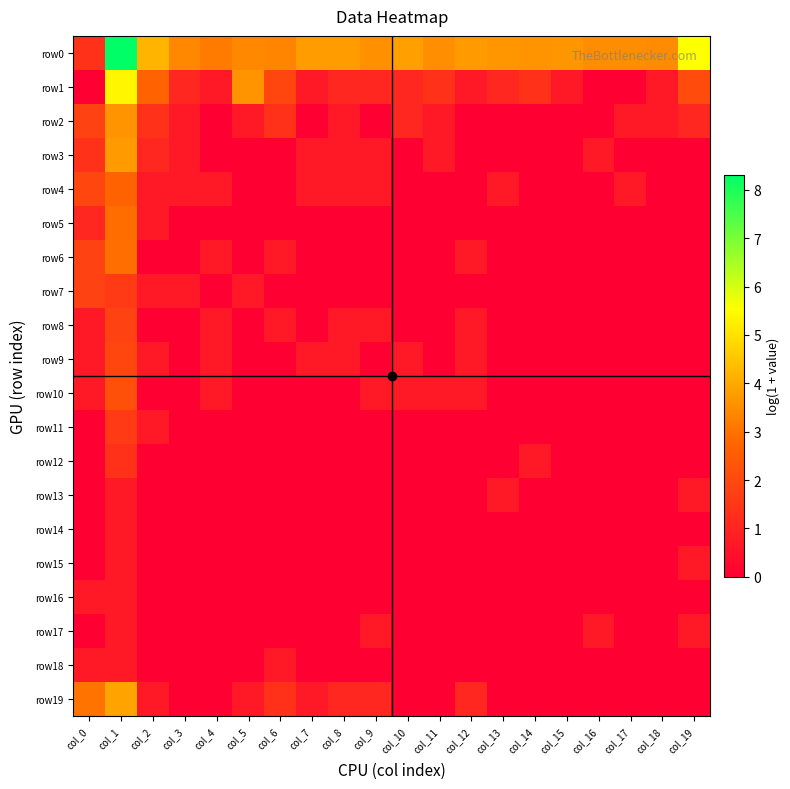

Reading right to left, what are all the values shown in this chart?

row0: col_19=5.5	col_18=3.5	col_17=3.5	col_16=3.5	col_15=3.6	col_14=3.6	col_13=3.6	col_12=3.7	col_11=3.5	col_10=3.8	col_9=3.6	col_8=3.8	col_7=3.8	col_6=3.3	col_5=3.4	col_4=3.2	col_3=3.4	col_2=4.2	col_1=8.3	col_0=1.4
row1: col_19=2.1	col_18=0.7	col_17=0.0	col_16=0.0	col_15=0.7	col_14=1.4	col_13=1.1	col_12=0.7	col_11=1.4	col_10=1.1	col_9=1.1	col_8=1.1	col_7=0.7	col_6=1.9	col_5=3.6	col_4=0.7	col_3=1.1	col_2=2.7	col_1=5.4	col_0=0.0
row2: col_19=1.1	col_18=0.7	col_17=0.7	col_16=0.0	col_15=0.0	col_14=0.0	col_13=0.0	col_12=0.0	col_11=0.7	col_10=1.1	col_9=0.0	col_8=0.7	col_7=0.0	col_6=1.4	col_5=0.7	col_4=0.0	col_3=0.7	col_2=1.4	col_1=3.6	col_0=1.8
row3: col_19=0.0	col_18=0.0	col_17=0.0	col_16=0.7	col_15=0.0	col_14=0.0	col_13=0.0	col_12=0.0	col_11=0.7	col_10=0.0	col_9=0.7	col_8=0.7	col_7=0.7	col_6=0.0	col_5=0.0	col_4=0.0	col_3=0.7	col_2=1.1	col_1=3.7	col_0=1.4
row4: col_19=0.0	col_18=0.0	col_17=0.7	col_16=0.0	col_15=0.0	col_14=0.0	col_13=0.7	col_12=0.0	col_11=0.0	col_10=0.0	col_9=0.7	col_8=0.7	col_7=0.7	col_6=0.0	col_5=0.0	col_4=0.7	col_3=0.7	col_2=0.7	col_1=2.7	col_0=1.9
row5: col_19=0.0	col_18=0.0	col_17=0.0	col_16=0.0	col_15=0.0	col_14=0.0	col_13=0.0	col_12=0.0	col_11=0.0	col_10=0.0	col_9=0.0	col_8=0.0	col_7=0.0	col_6=0.0	col_5=0.0	col_4=0.0	col_3=0.0	col_2=0.7	col_1=2.9	col_0=1.1
row6: col_19=0.0	col_18=0.0	col_17=0.0	col_16=0.0	col_15=0.0	col_14=0.0	col_13=0.0	col_12=0.7	col_11=0.0	col_10=0.0	col_9=0.0	col_8=0.0	col_7=0.0	col_6=0.7	col_5=0.0	col_4=0.7	col_3=0.0	col_2=0.0	col_1=2.9	col_0=1.8
row7: col_19=0.0	col_18=0.0	col_17=0.0	col_16=0.0	col_15=0.0	col_14=0.0	col_13=0.0	col_12=0.0	col_11=0.0	col_10=0.0	col_9=0.0	col_8=0.0	col_7=0.0	col_6=0.0	col_5=0.7	col_4=0.0	col_3=0.7	col_2=0.7	col_1=1.6	col_0=1.8
row8: col_19=0.0	col_18=0.0	col_17=0.0	col_16=0.0	col_15=0.0	col_14=0.0	col_13=0.0	col_12=0.7	col_11=0.0	col_10=0.0	col_9=0.7	col_8=0.7	col_7=0.0	col_6=0.7	col_5=0.0	col_4=0.7	col_3=0.0	col_2=0.0	col_1=1.8	col_0=0.7
row9: col_19=0.0	col_18=0.0	col_17=0.0	col_16=0.0	col_15=0.0	col_14=0.0	col_13=0.0	col_12=0.7	col_11=0.0	col_10=0.7	col_9=0.0	col_8=0.7	col_7=0.7	col_6=0.0	col_5=0.0	col_4=0.7	col_3=0.0	col_2=0.7	col_1=1.9	col_0=0.7
row10: col_19=0.0	col_18=0.0	col_17=0.0	col_16=0.0	col_15=0.0	col_14=0.0	col_13=0.0	col_12=0.7	col_11=0.7	col_10=0.7	col_9=0.7	col_8=0.0	col_7=0.0	col_6=0.0	col_5=0.0	col_4=0.7	col_3=0.0	col_2=0.0	col_1=2.2	col_0=0.7
row11: col_19=0.0	col_18=0.0	col_17=0.0	col_16=0.0	col_15=0.0	col_14=0.0	col_13=0.0	col_12=0.0	col_11=0.0	col_10=0.0	col_9=0.0	col_8=0.0	col_7=0.0	col_6=0.0	col_5=0.0	col_4=0.0	col_3=0.0	col_2=0.7	col_1=1.6	col_0=0.0
row12: col_19=0.0	col_18=0.0	col_17=0.0	col_16=0.0	col_15=0.0	col_14=0.7	col_13=0.0	col_12=0.0	col_11=0.0	col_10=0.0	col_9=0.0	col_8=0.0	col_7=0.0	col_6=0.0	col_5=0.0	col_4=0.0	col_3=0.0	col_2=0.0	col_1=1.4	col_0=0.0
row13: col_19=0.7	col_18=0.0	col_17=0.0	col_16=0.0	col_15=0.0	col_14=0.0	col_13=0.7	col_12=0.0	col_11=0.0	col_10=0.0	col_9=0.0	col_8=0.0	col_7=0.0	col_6=0.0	col_5=0.0	col_4=0.0	col_3=0.0	col_2=0.0	col_1=0.7	col_0=0.0
row14: col_19=0.0	col_18=0.0	col_17=0.0	col_16=0.0	col_15=0.0	col_14=0.0	col_13=0.0	col_12=0.0	col_11=0.0	col_10=0.0	col_9=0.0	col_8=0.0	col_7=0.0	col_6=0.0	col_5=0.0	col_4=0.0	col_3=0.0	col_2=0.0	col_1=0.7	col_0=0.0
row15: col_19=0.7	col_18=0.0	col_17=0.0	col_16=0.0	col_15=0.0	col_14=0.0	col_13=0.0	col_12=0.0	col_11=0.0	col_10=0.0	col_9=0.0	col_8=0.0	col_7=0.0	col_6=0.0	col_5=0.0	col_4=0.0	col_3=0.0	col_2=0.0	col_1=0.7	col_0=0.0
row16: col_19=0.0	col_18=0.0	col_17=0.0	col_16=0.0	col_15=0.0	col_14=0.0	col_13=0.0	col_12=0.0	col_11=0.0	col_10=0.0	col_9=0.0	col_8=0.0	col_7=0.0	col_6=0.0	col_5=0.0	col_4=0.0	col_3=0.0	col_2=0.0	col_1=0.7	col_0=0.7
row17: col_19=0.7	col_18=0.0	col_17=0.0	col_16=0.7	col_15=0.0	col_14=0.0	col_13=0.0	col_12=0.0	col_11=0.0	col_10=0.0	col_9=0.7	col_8=0.0	col_7=0.0	col_6=0.0	col_5=0.0	col_4=0.0	col_3=0.0	col_2=0.0	col_1=0.7	col_0=0.0
row18: col_19=0.0	col_18=0.0	col_17=0.0	col_16=0.0	col_15=0.0	col_14=0.0	col_13=0.0	col_12=0.0	col_11=0.0	col_10=0.0	col_9=0.0	col_8=0.0	col_7=0.0	col_6=0.7	col_5=0.0	col_4=0.0	col_3=0.0	col_2=0.0	col_1=0.7	col_0=0.7
row19: col_19=0.0	col_18=0.0	col_17=0.0	col_16=0.0	col_15=0.0	col_14=0.0	col_13=0.0	col_12=1.1	col_11=0.0	col_10=0.0	col_9=1.1	col_8=1.1	col_7=0.7	col_6=1.4	col_5=0.7	col_4=0.0	col_3=0.0	col_2=0.7	col_1=3.9	col_0=3.0